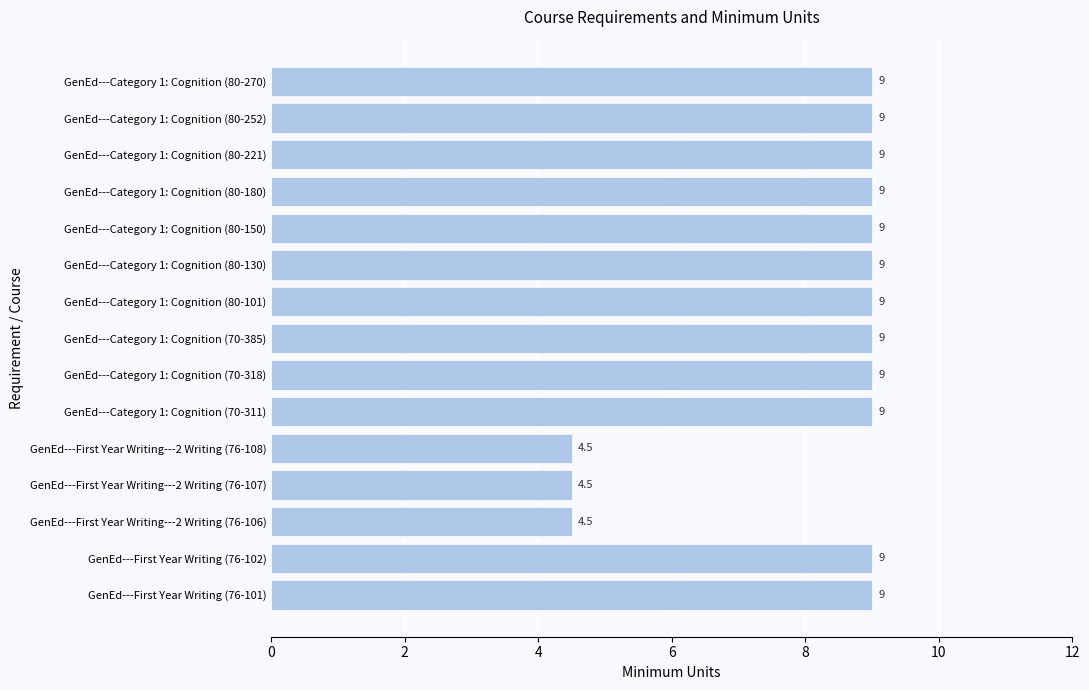

What is the smallest value displayed?

4.5